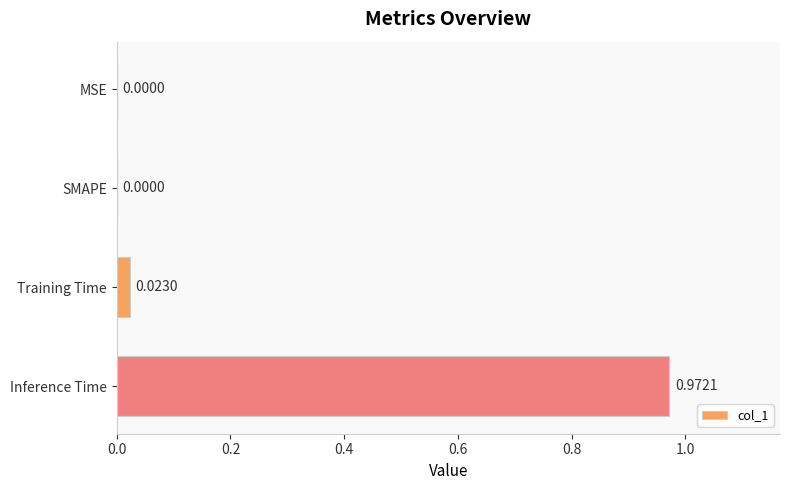

What is the change in value from Training Time to Inference Time?

+0.9